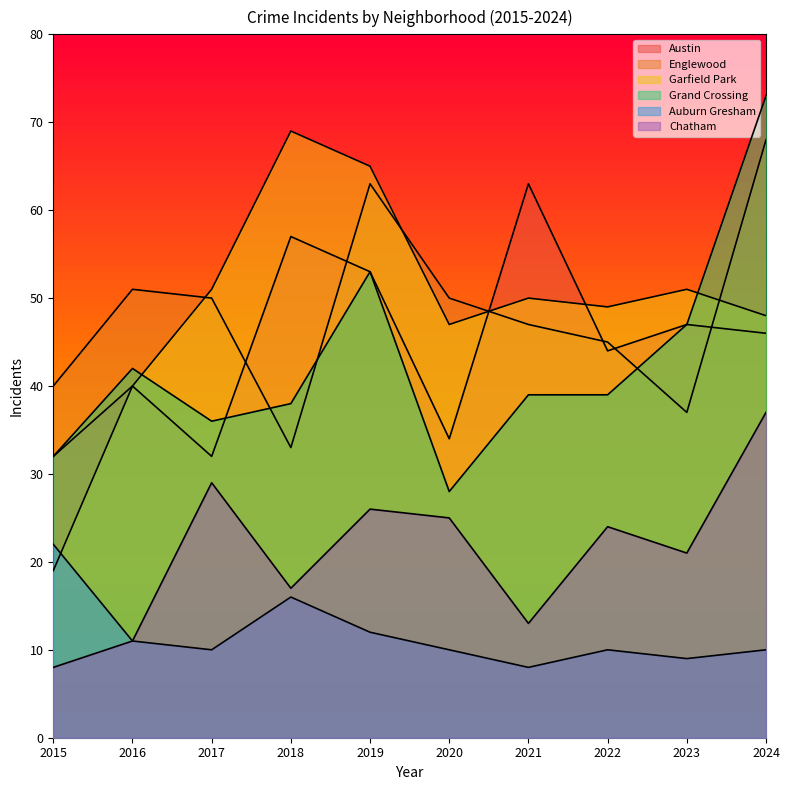

What is the greatest value displayed?

73